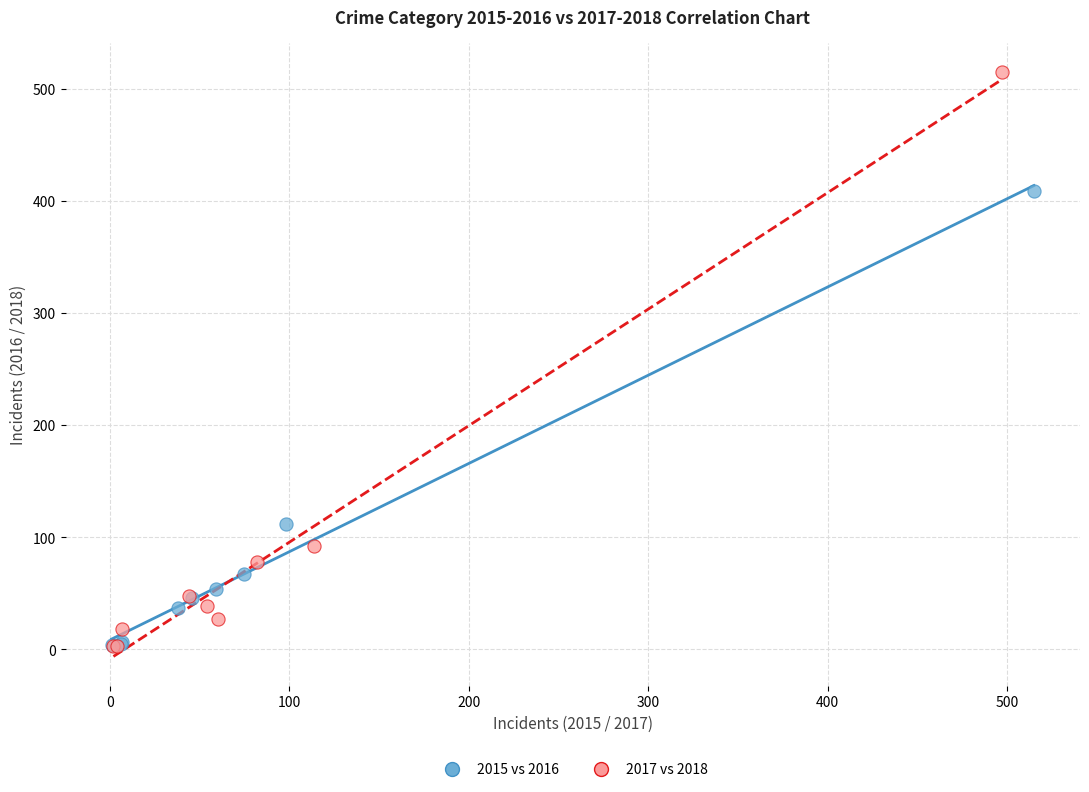

Which series has the largest Y range (max minus min)?

2017 vs 2018